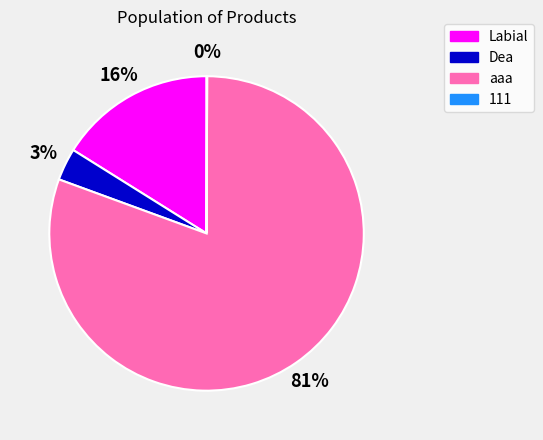

What is the majority slice?

aaa